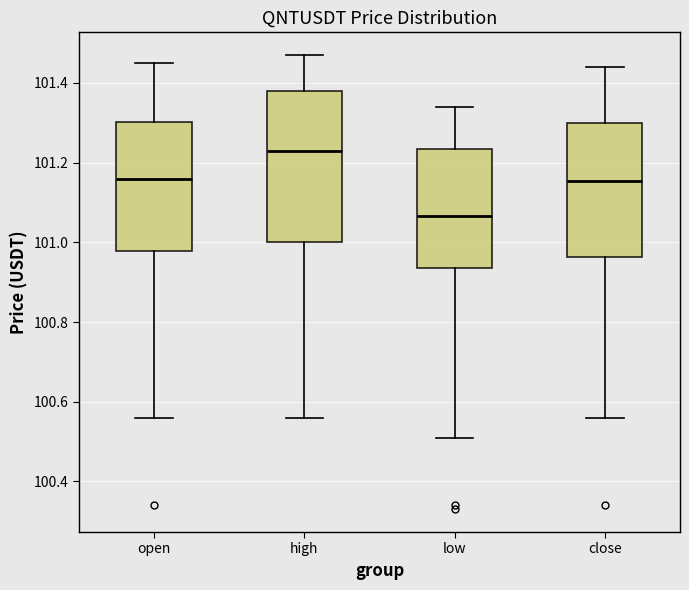

Which box is the tallest, from its lower edge to its upper edge?

high